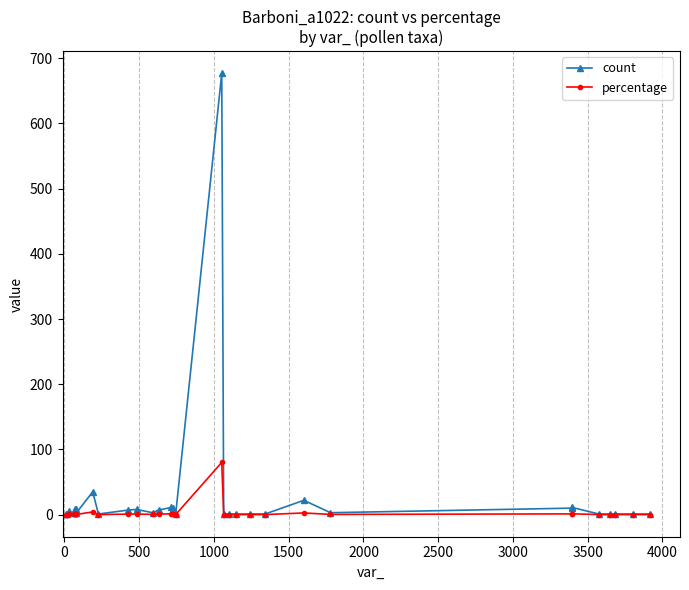

Which series has the largest range (max minus min)?

count